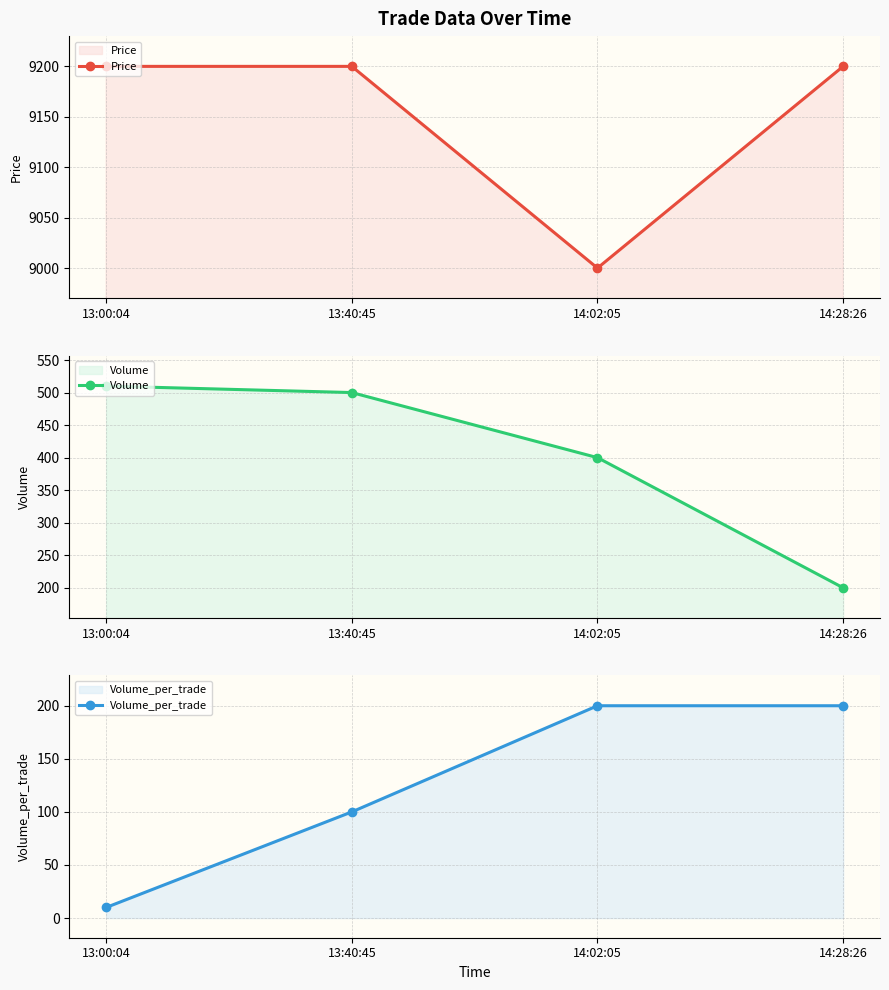

Rank the series at 13:40:45 from highest to lowest value.

Price, Volume, Volume_per_trade